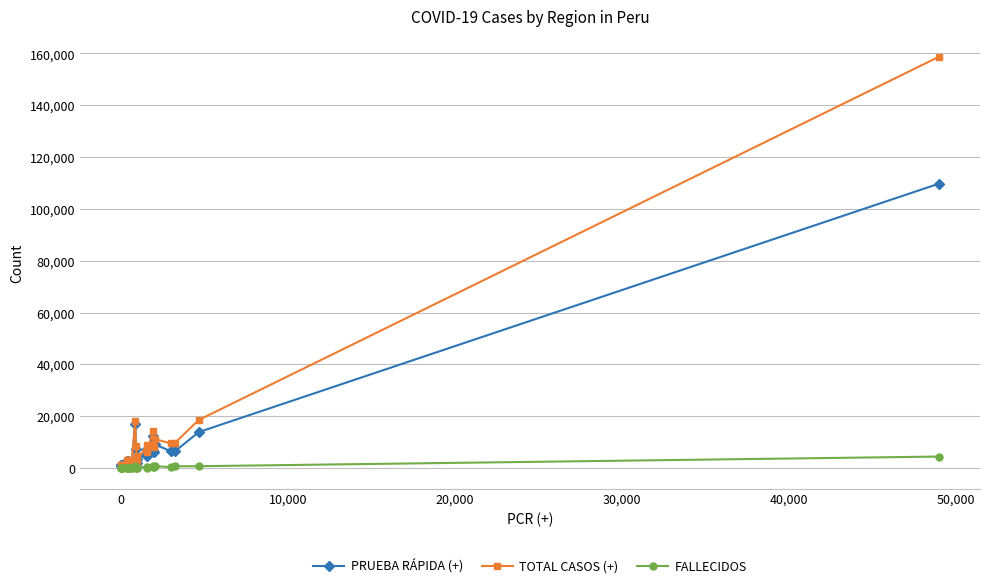

True or false: TOTAL CASOS (+) has more than 1 interior local peaks.

True